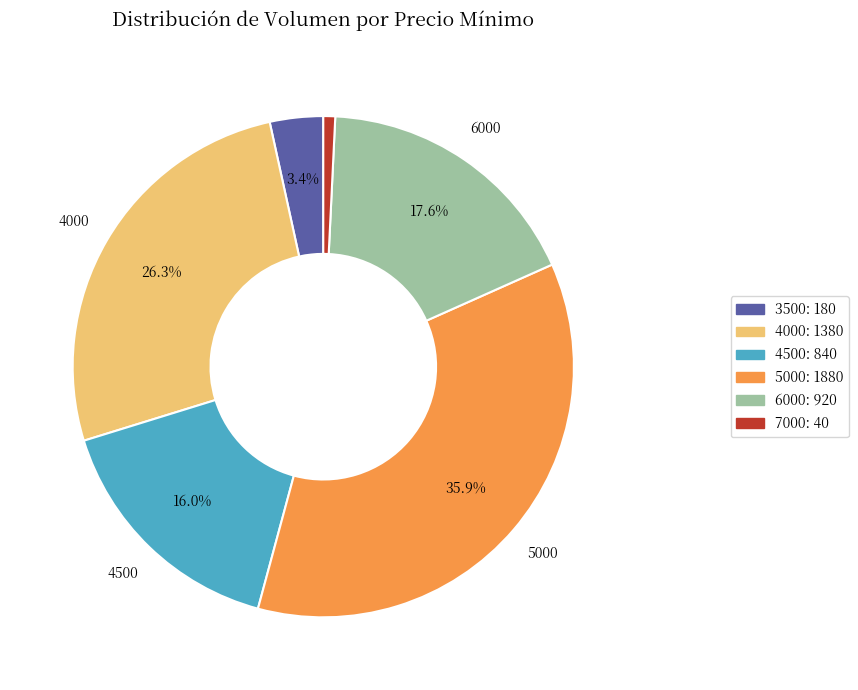

Which category has the smallest portion of the pie?

7000